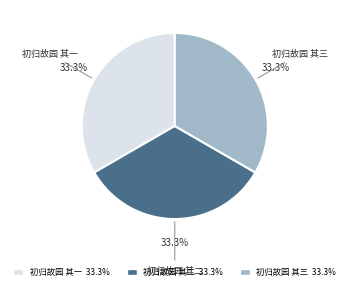

To the nearest percent, what percentage of the pie is 初归故园 其二?

33%